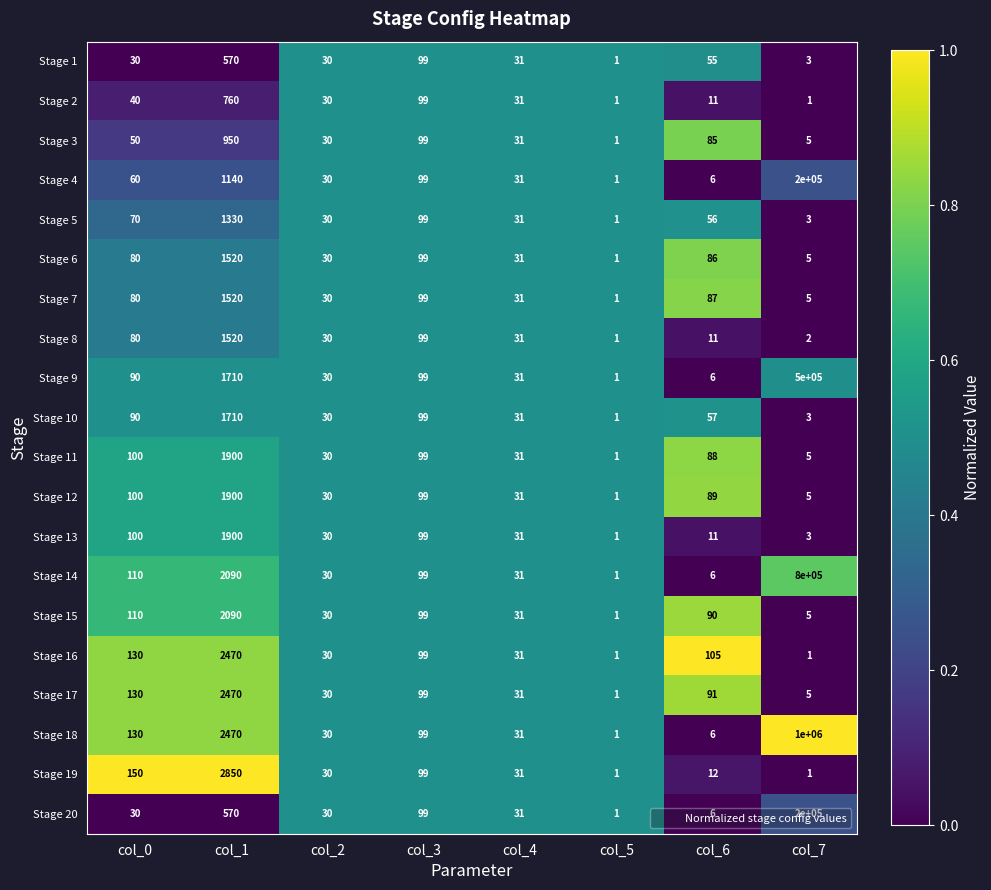

How many series are shown in this chart?

20